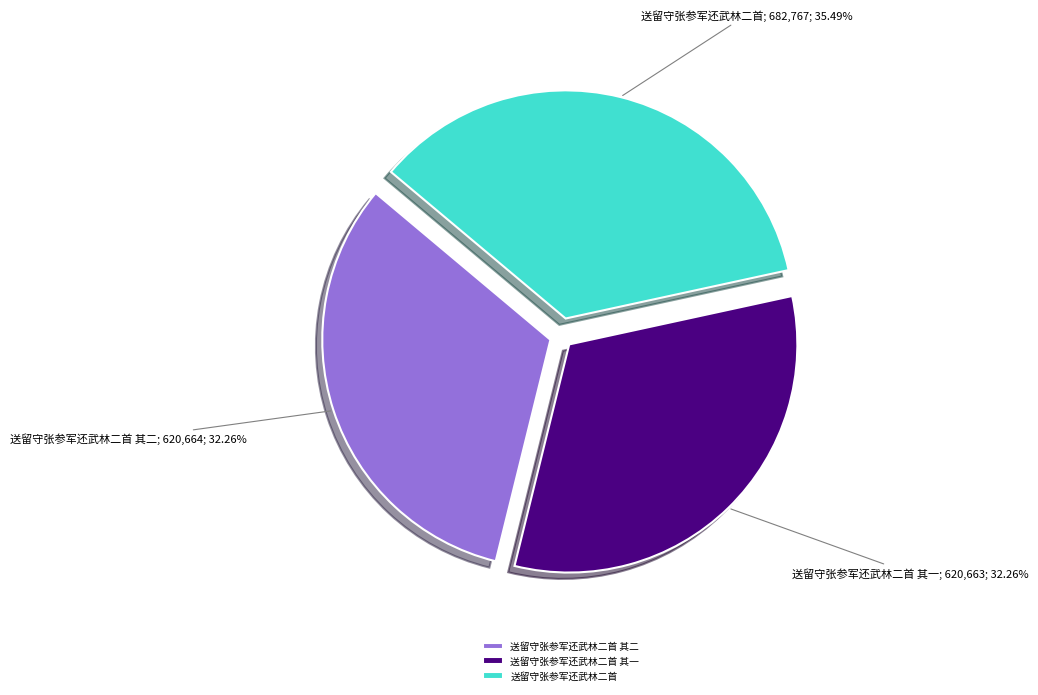

Count the number of slices in the pie.

3